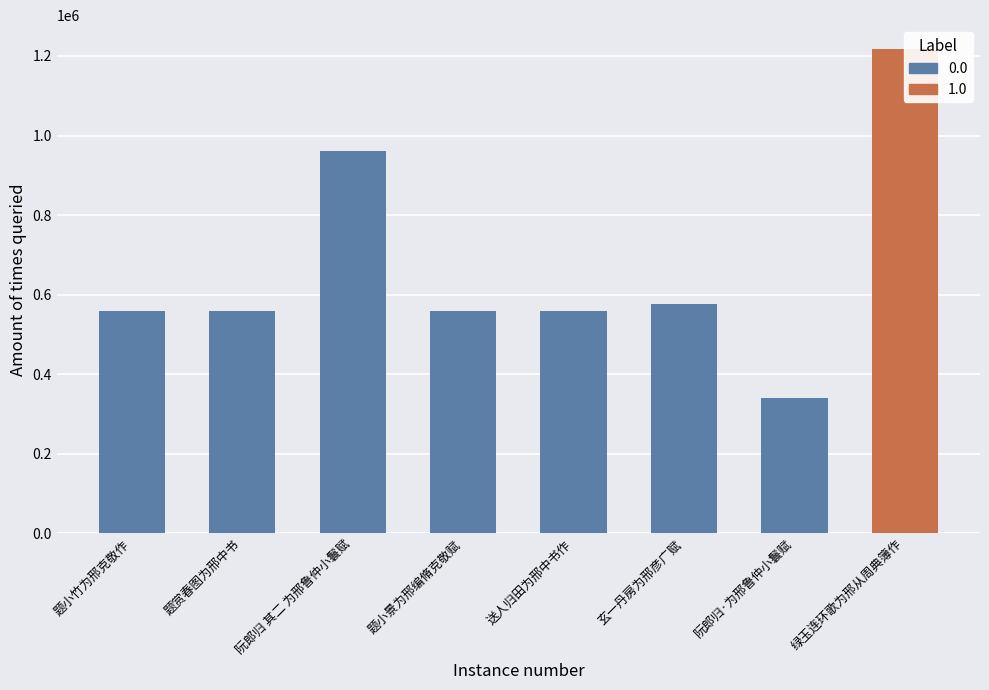

Approximately how many times larger is the value at 题小景为邢编脩克敬赋 compared to 绿玉连环歌为邢从周典簿作?

0.5